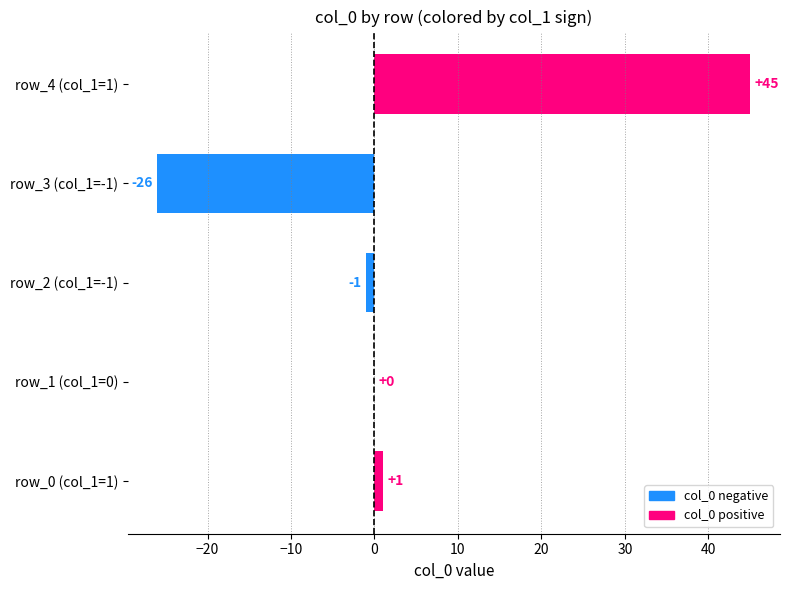

True or false: the data shows 60 at row_4 (col_1=1).

False